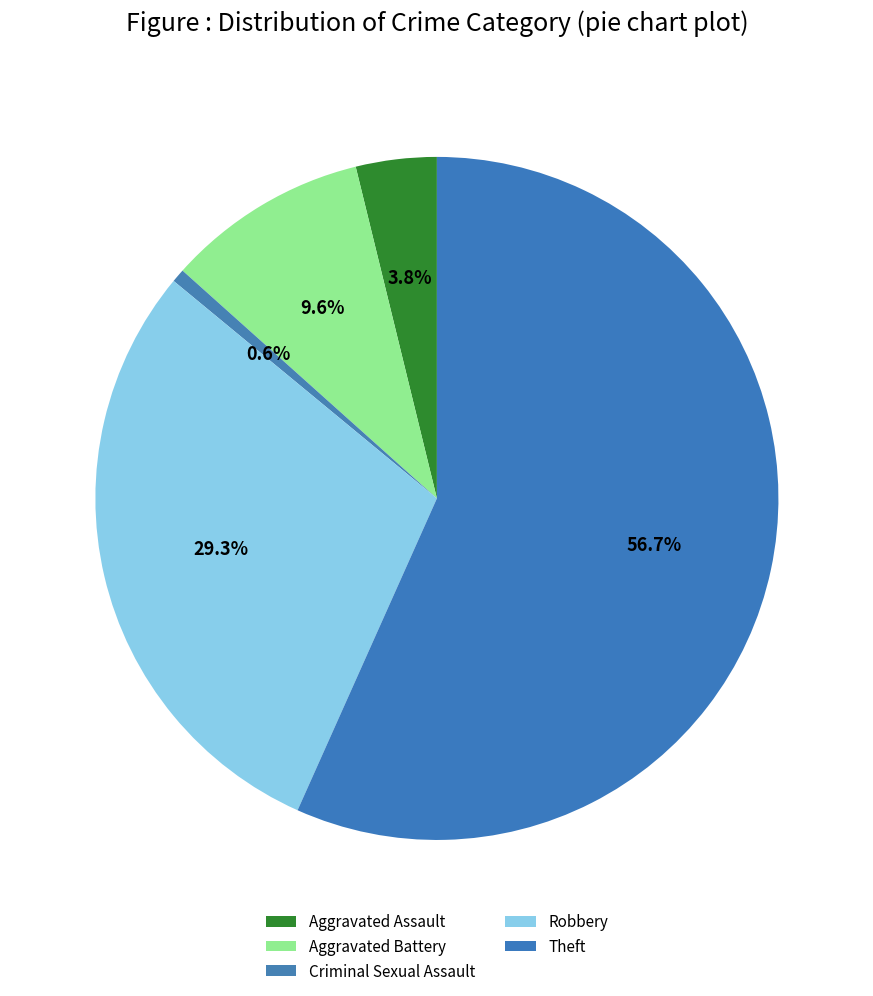

How many slices are in this pie chart?

5